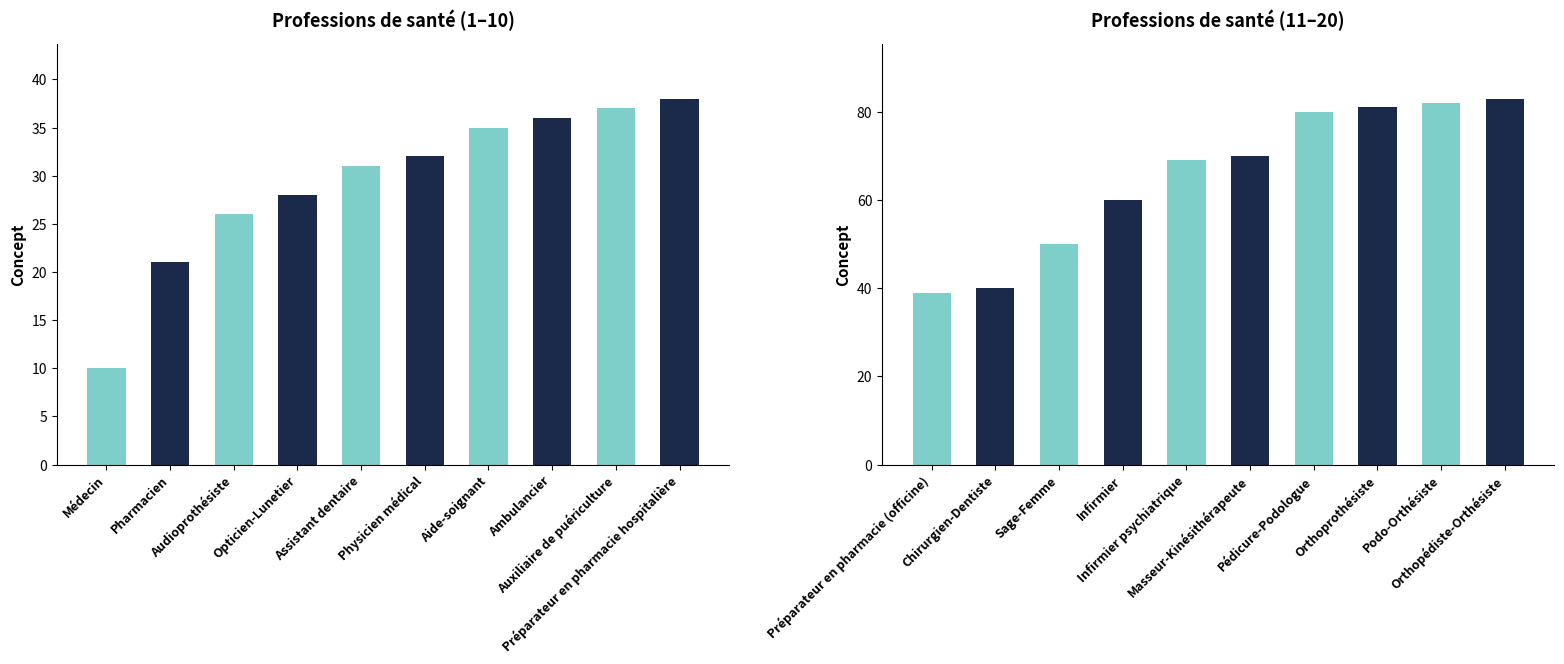

Rank the categories by value from highest to lowest.

Orthopédiste-Orthésiste, Podo-Orthésiste, Orthoprothésiste, Pédicure-Podologue, Masseur-Kinésithérapeute, Infirmier psychiatrique, Infirmier, Sage-Femme, Chirurgien-Dentiste, Préparateur en pharmacie (officine), Préparateur en pharmacie hospitalière, Auxiliaire de puériculture, Ambulancier, Aide-soignant, Physicien médical, Assistant dentaire, Opticien-Lunetier, Audioprothésiste, Pharmacien, Médecin